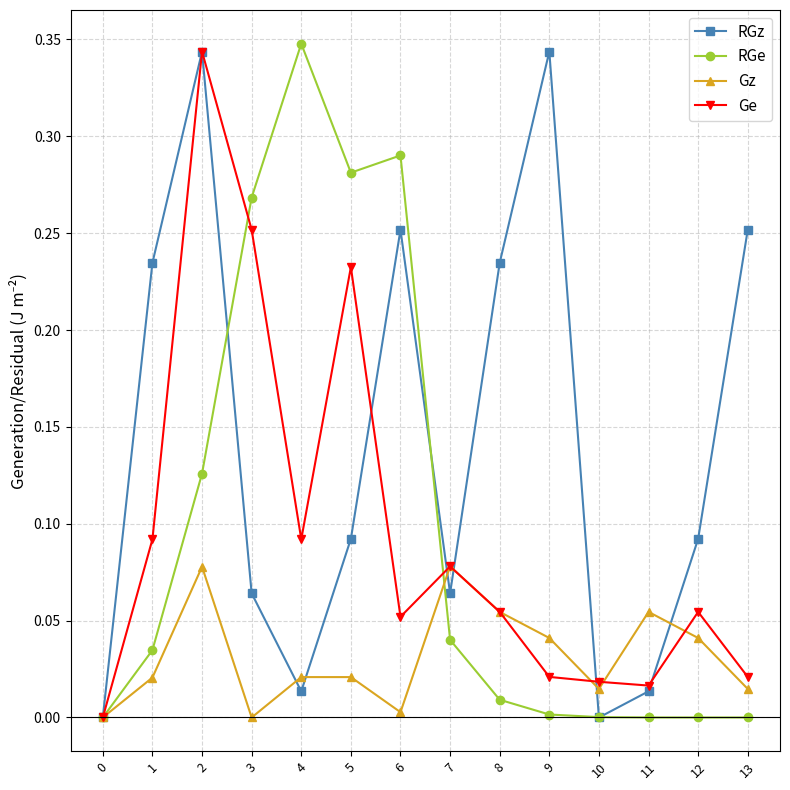

Count the number of data series in this chart.

4